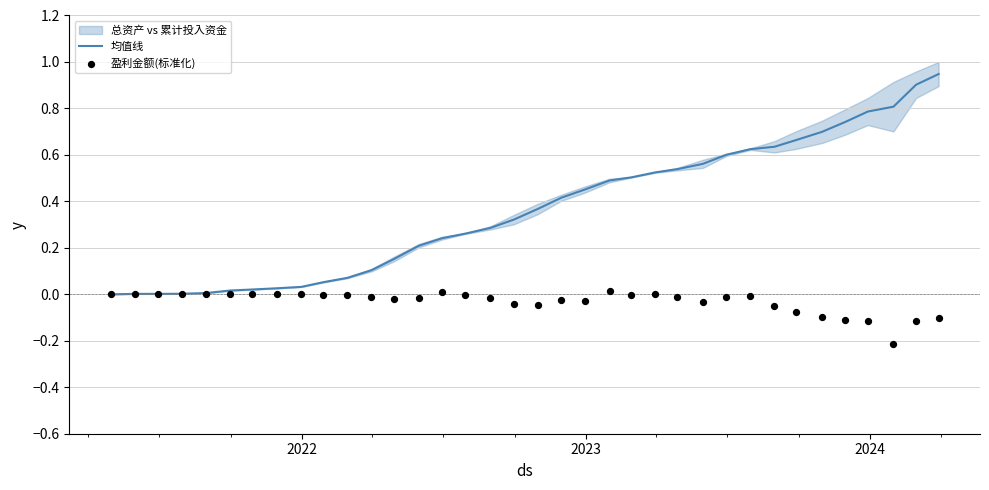

Which series contains the lowest Y value?

盈利金额(标准化)